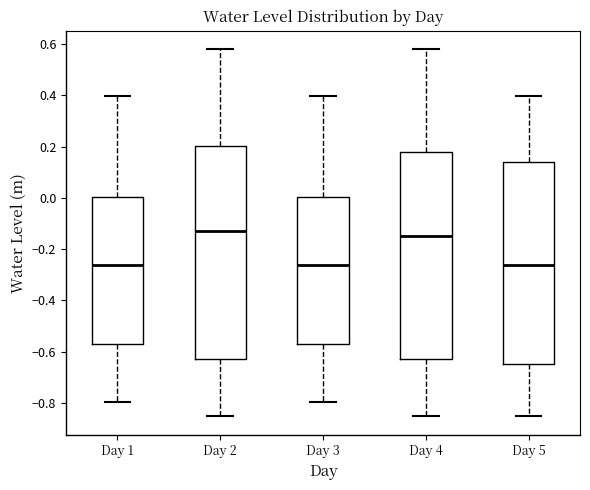

Reading left to right, transcribe this box plot: for each box, give where its median line is, the range the box spans, and where its two whiskers end, as read against the y-axis. The values are not printed on the chart, so give them approximately, as read against the axis.

Day 1: median -0.26, box -0.58 to 0.00, whiskers -0.80 to 0.40
Day 2: median -0.14, box -0.62 to 0.20, whiskers -0.86 to 0.58
Day 3: median -0.26, box -0.58 to 0.00, whiskers -0.80 to 0.40
Day 4: median -0.14, box -0.62 to 0.18, whiskers -0.86 to 0.58
Day 5: median -0.26, box -0.64 to 0.14, whiskers -0.86 to 0.40